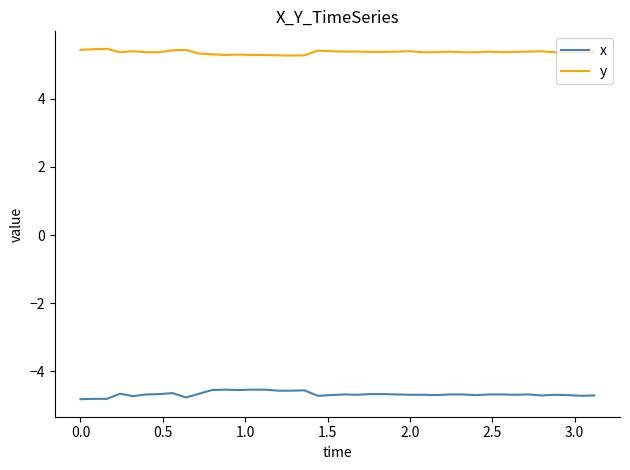

True or false: y and x cross at least once.

False